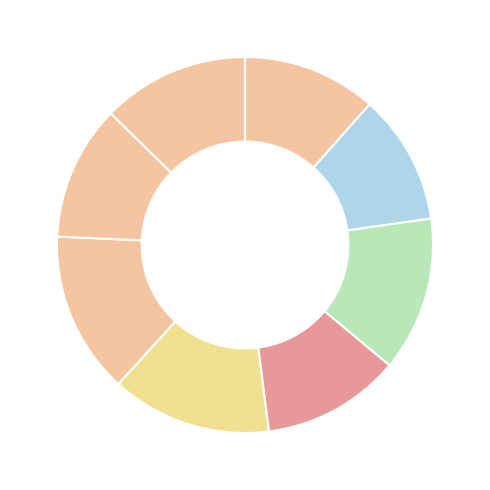

Is there a majority slice in this chart?

No